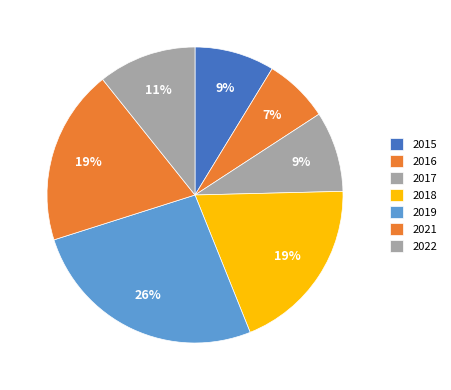

How many segments does this pie chart have?

7